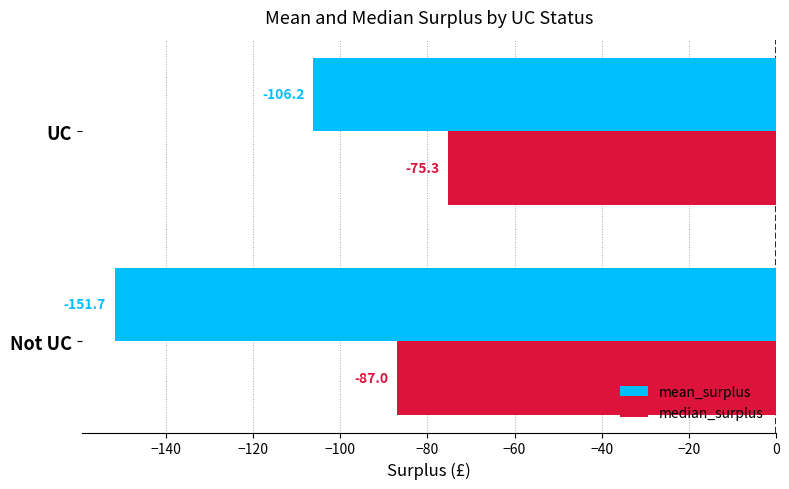

Which series has the largest range (max minus min)?

mean_surplus